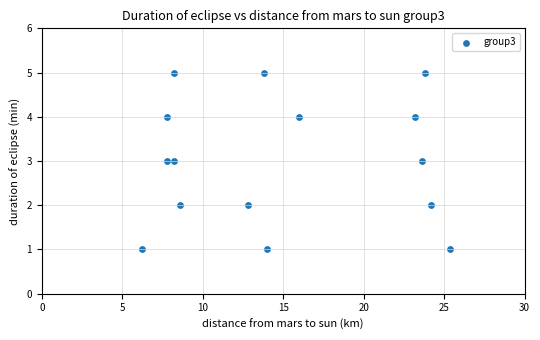

What is the range of Y values (max minus min)?

4